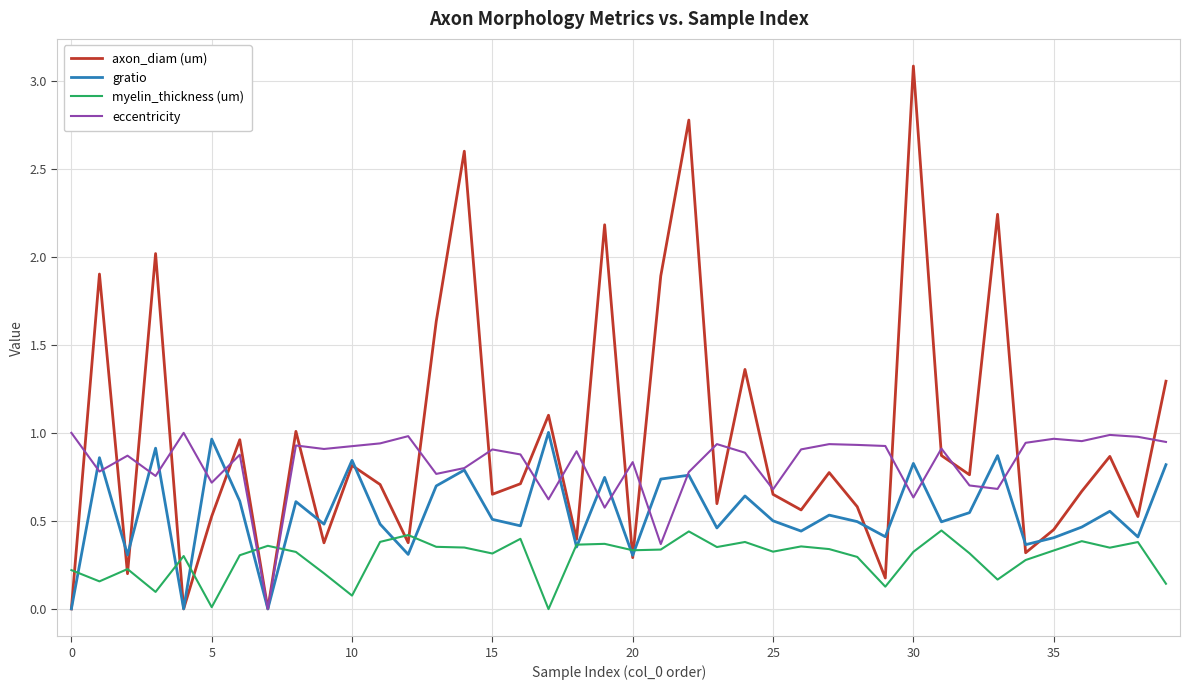

Which series has the largest total across all categories?

axon_diam (um)